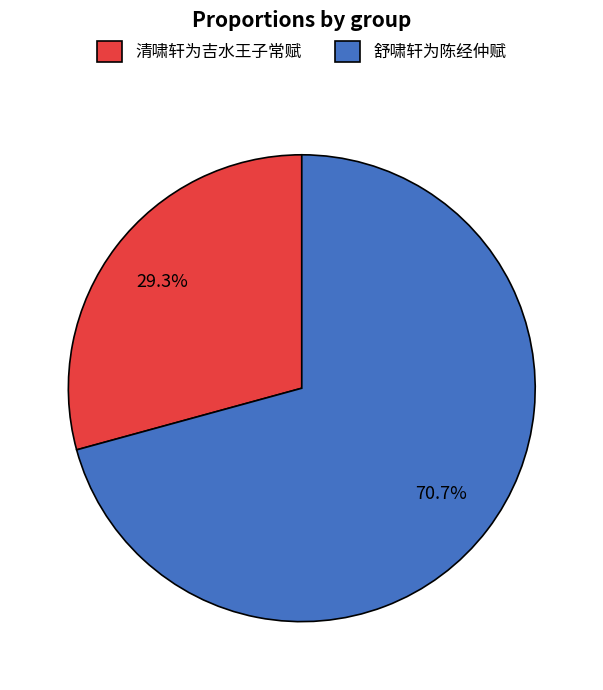

True or false: 清啸轩为吉水王子常赋 accounts for 38% of the total.

False